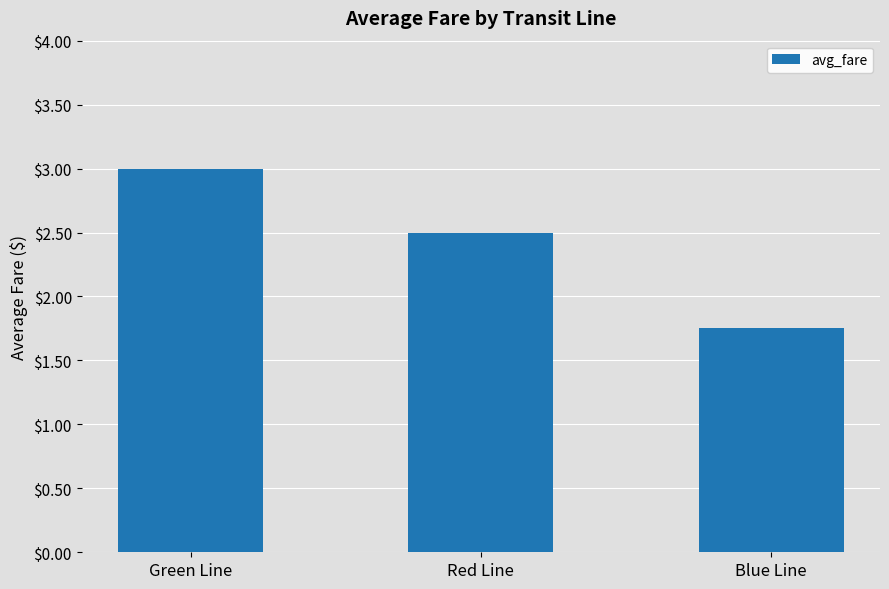

What is the change in value from Green Line to Red Line?

-0.5